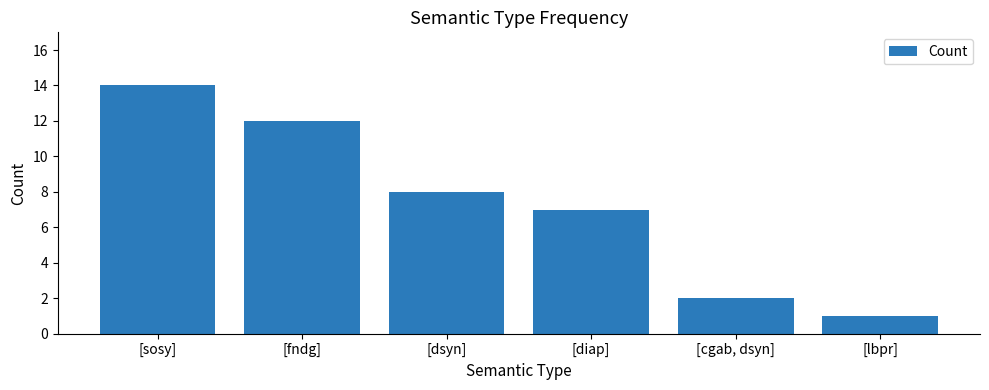

At which label is the value closest to 7?

[diap]